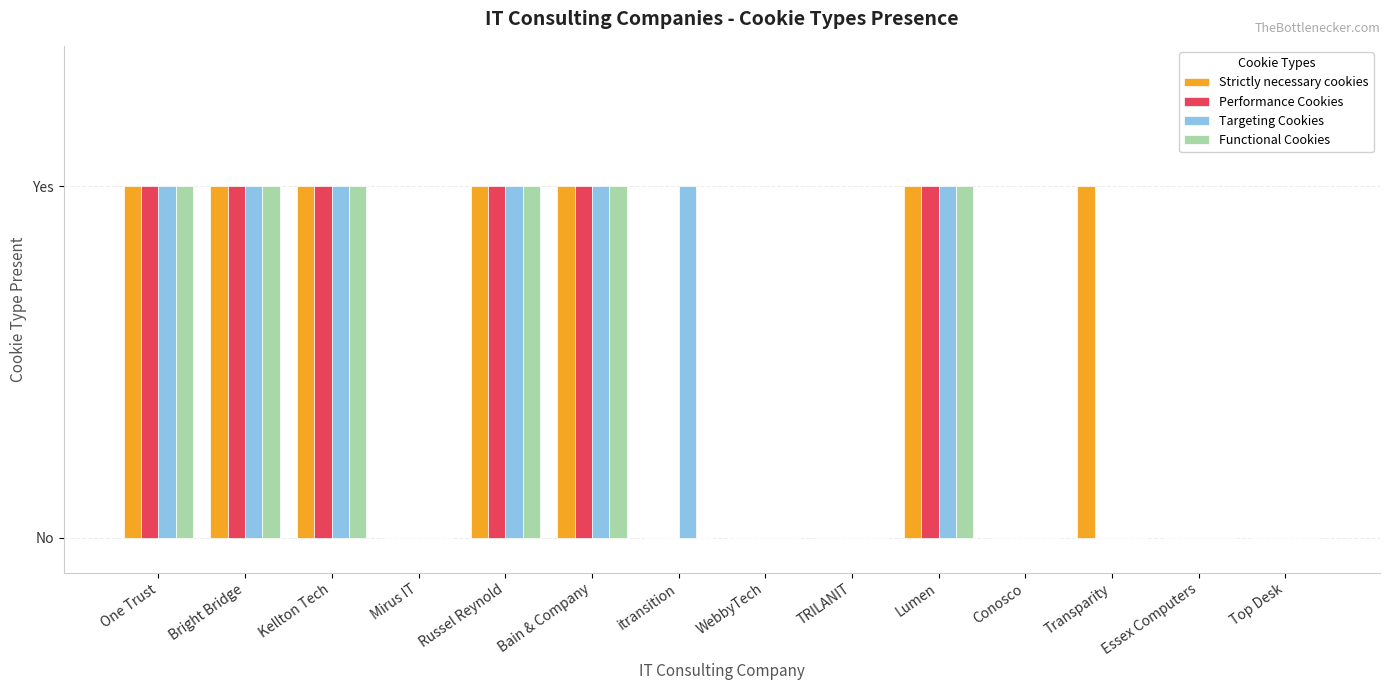

Does the chart contain stacked bars?

No